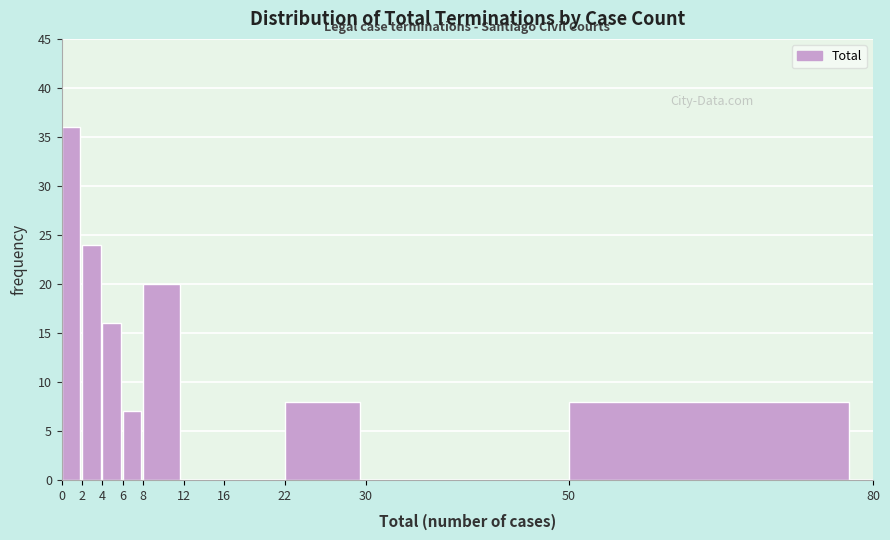

What is the height of the bar covering 2 to 4 on the x-axis? The values are not printed on the chart, so give them approximately, as read against the axis.

24